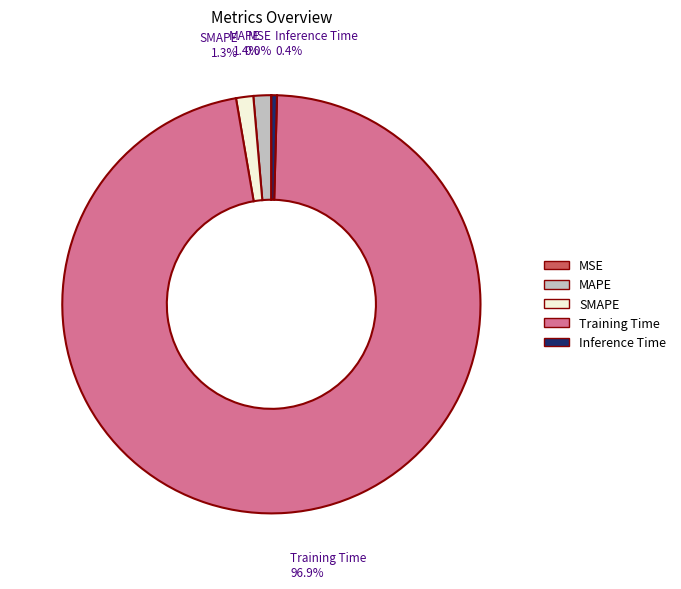

Is Inference Time the majority of the pie?

No